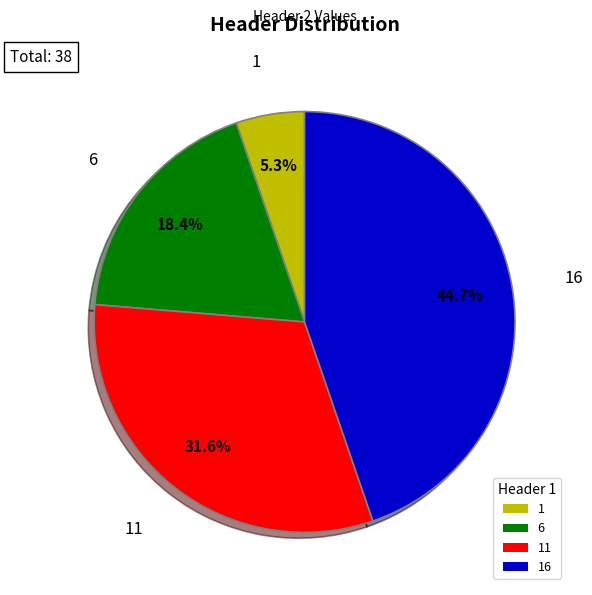

Which slice is the smallest?

1